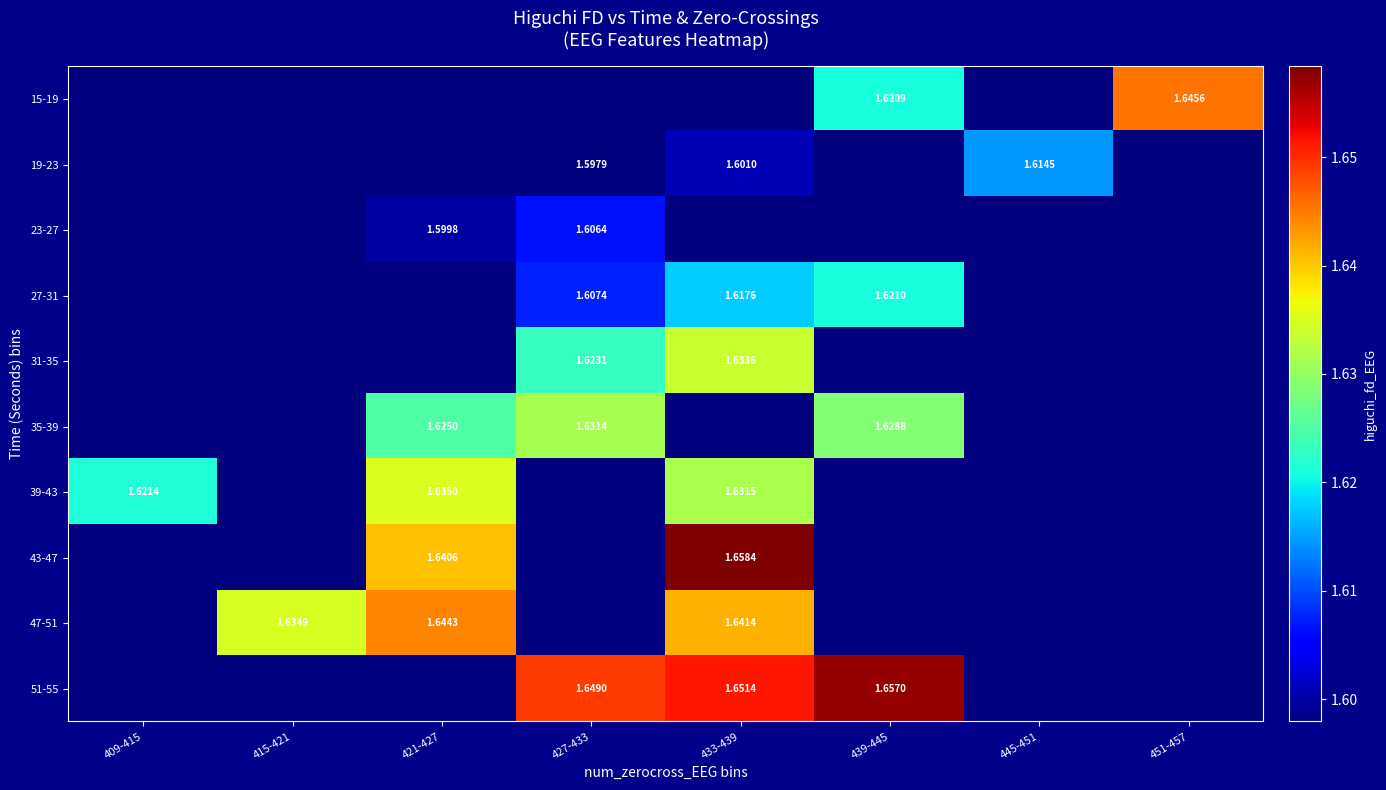

Is the value of 27-31 at 439-445 greater than the value of 31-35 at 427-433?

No